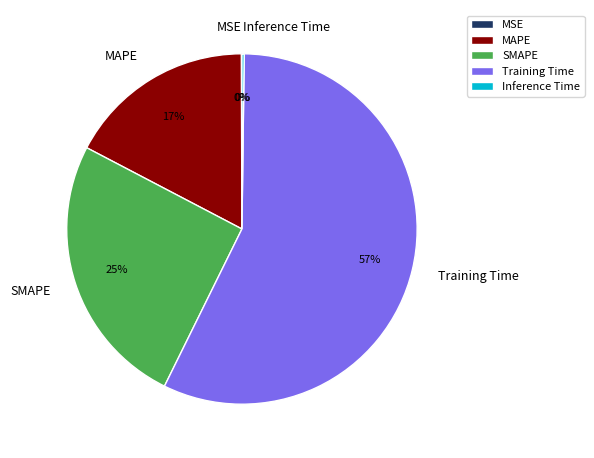

True or false: SMAPE accounts for 25% of the total.

True